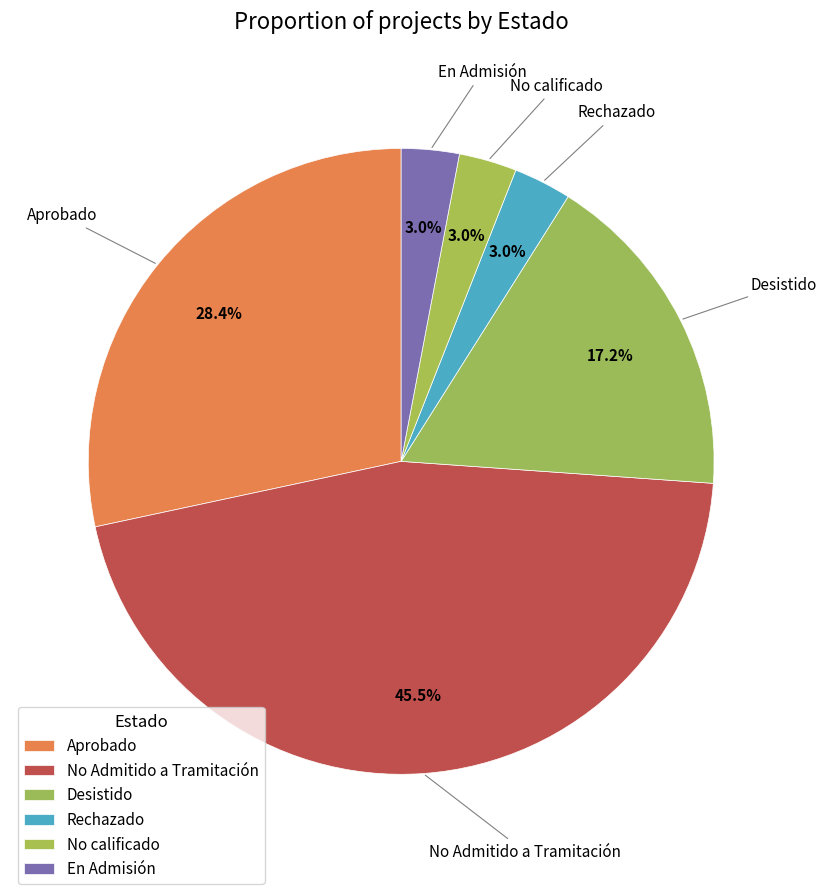

What is the total percentage of No Admitido a Tramitación and Rechazado?

48.5%